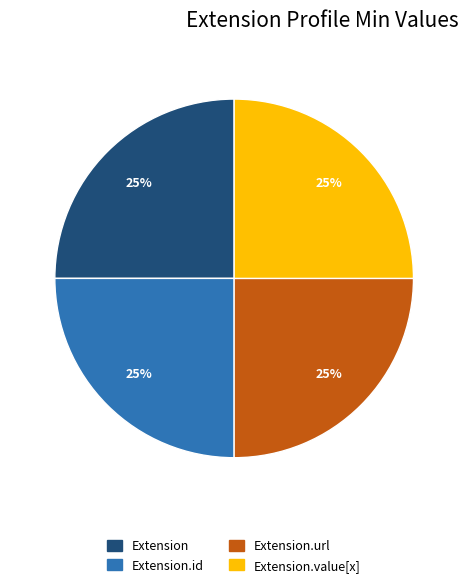

The Extension.value[x] slice represents 36% of the pie. True or false?

False